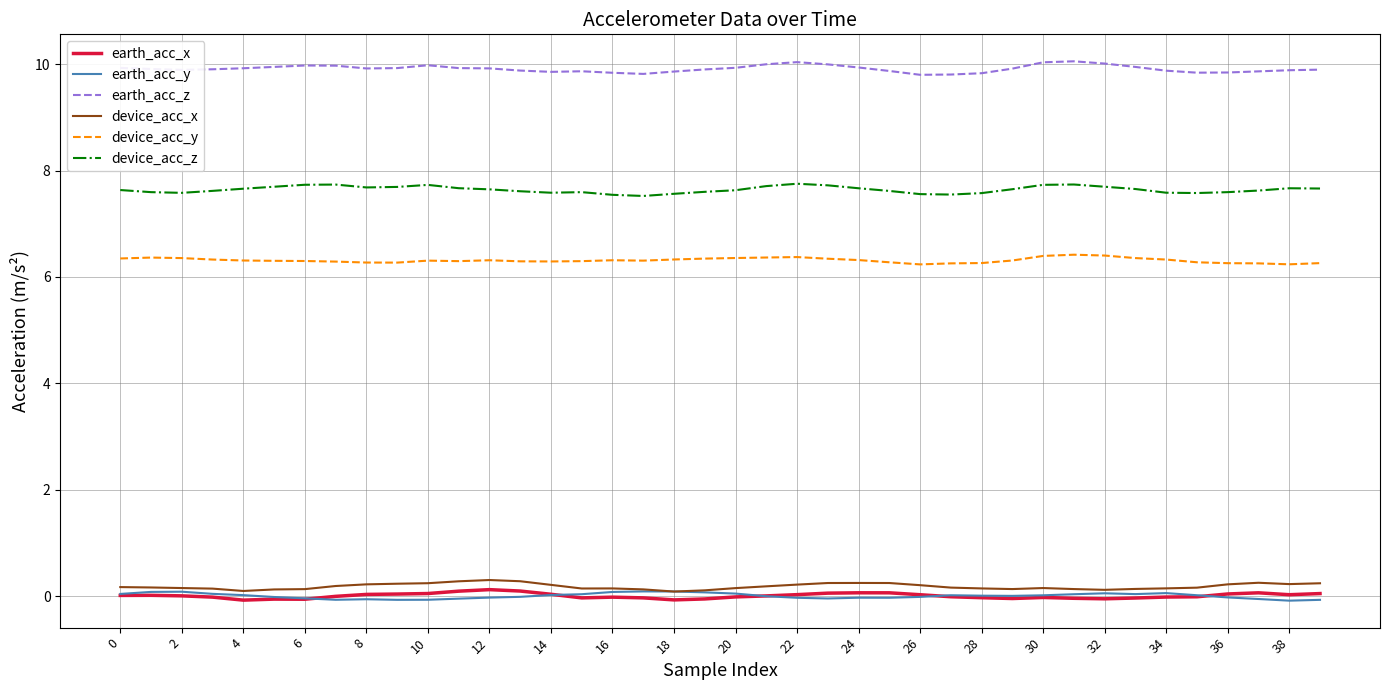

In earth_acc_z, how many points are higher than both neighbors (excluding endpoints)?

5